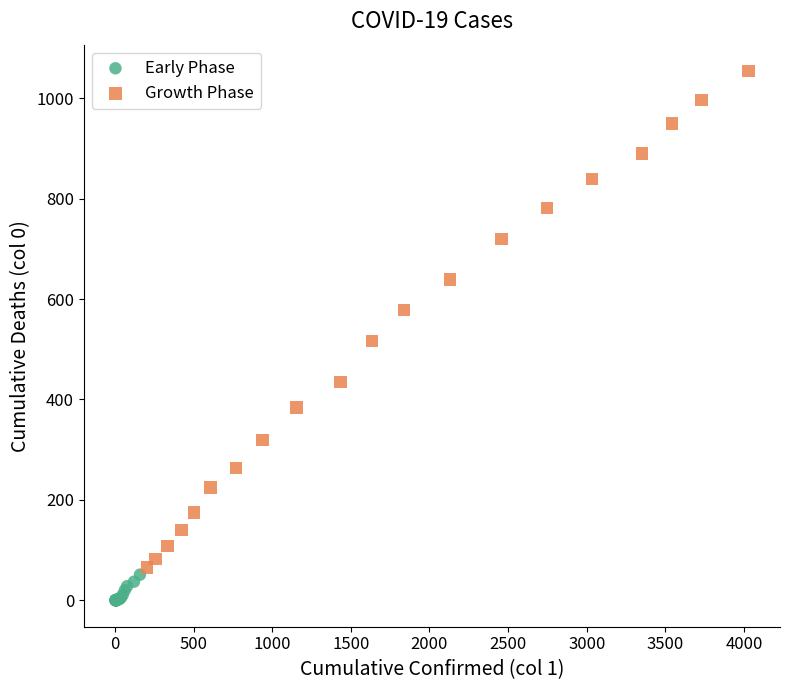

Which series contains the lowest Y value?

Early Phase